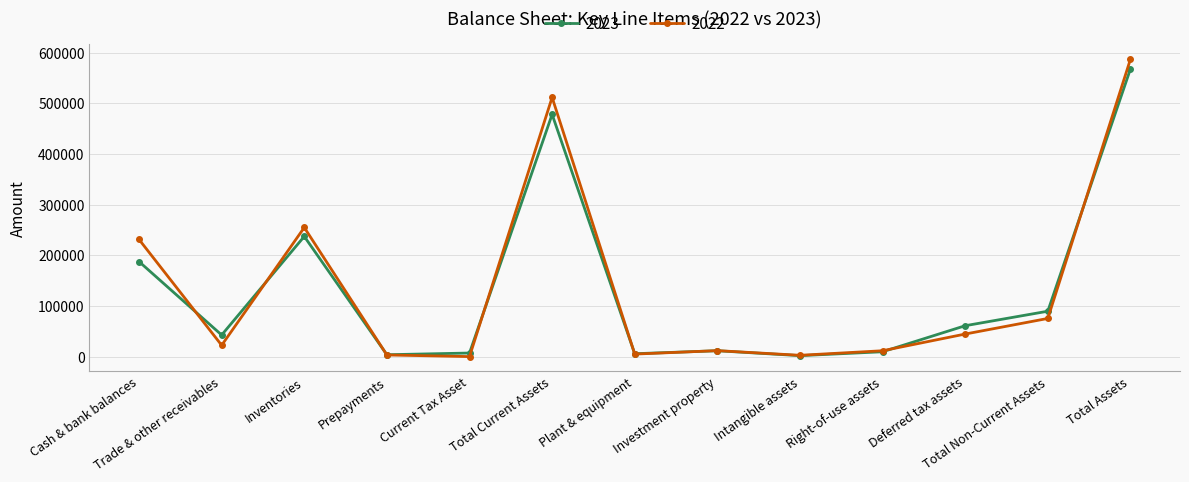

Which category has the highest value across all series?

Total Assets